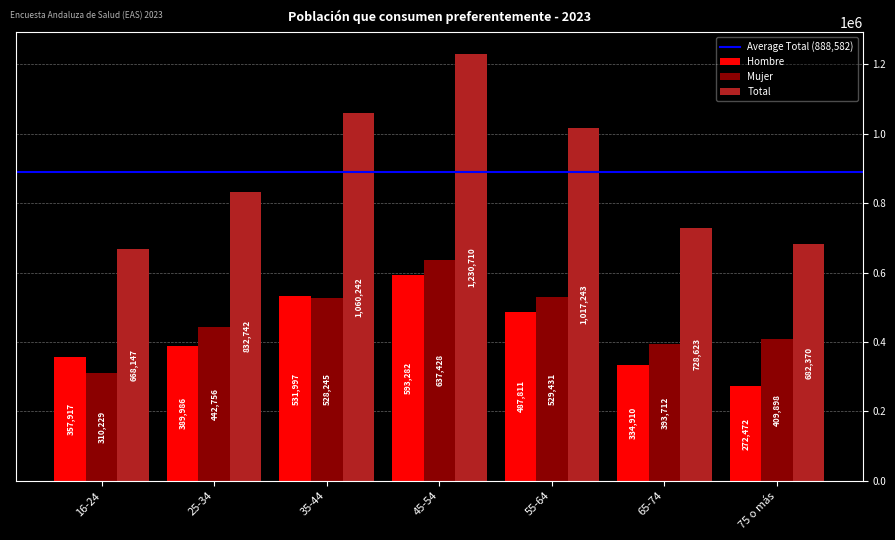

Which series has the largest total across all categories?

Total